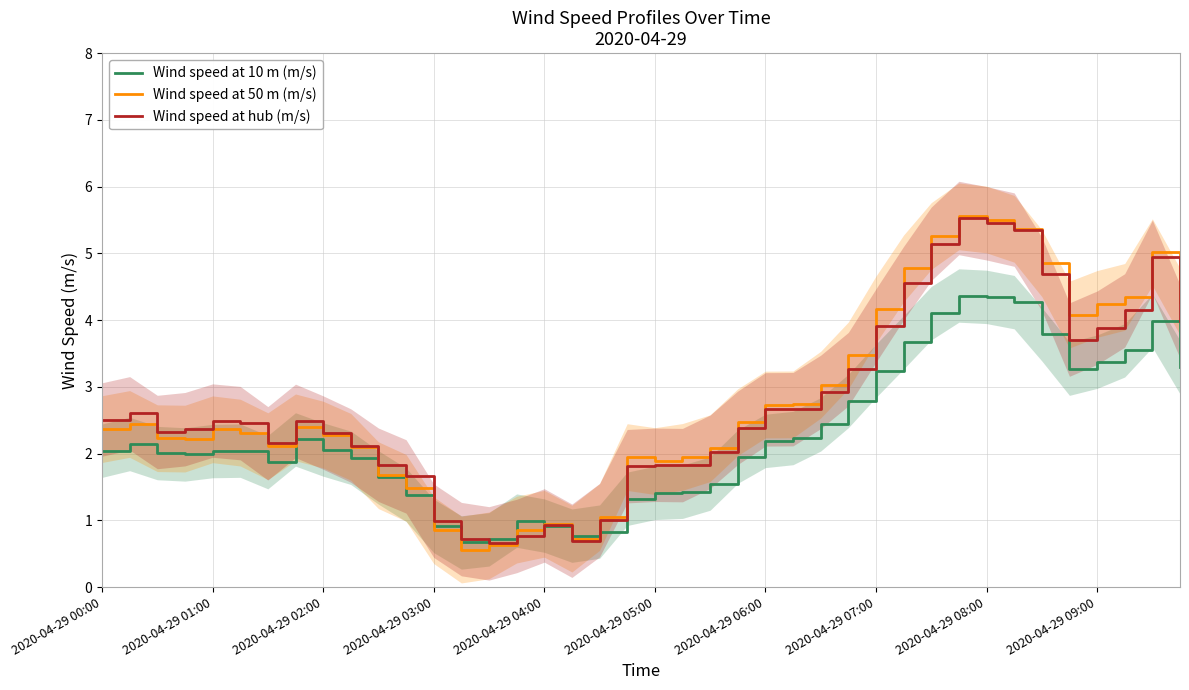

Where is Wind speed at 10 m (m/s) nearest to the value 2?

2020-04-29 02:00